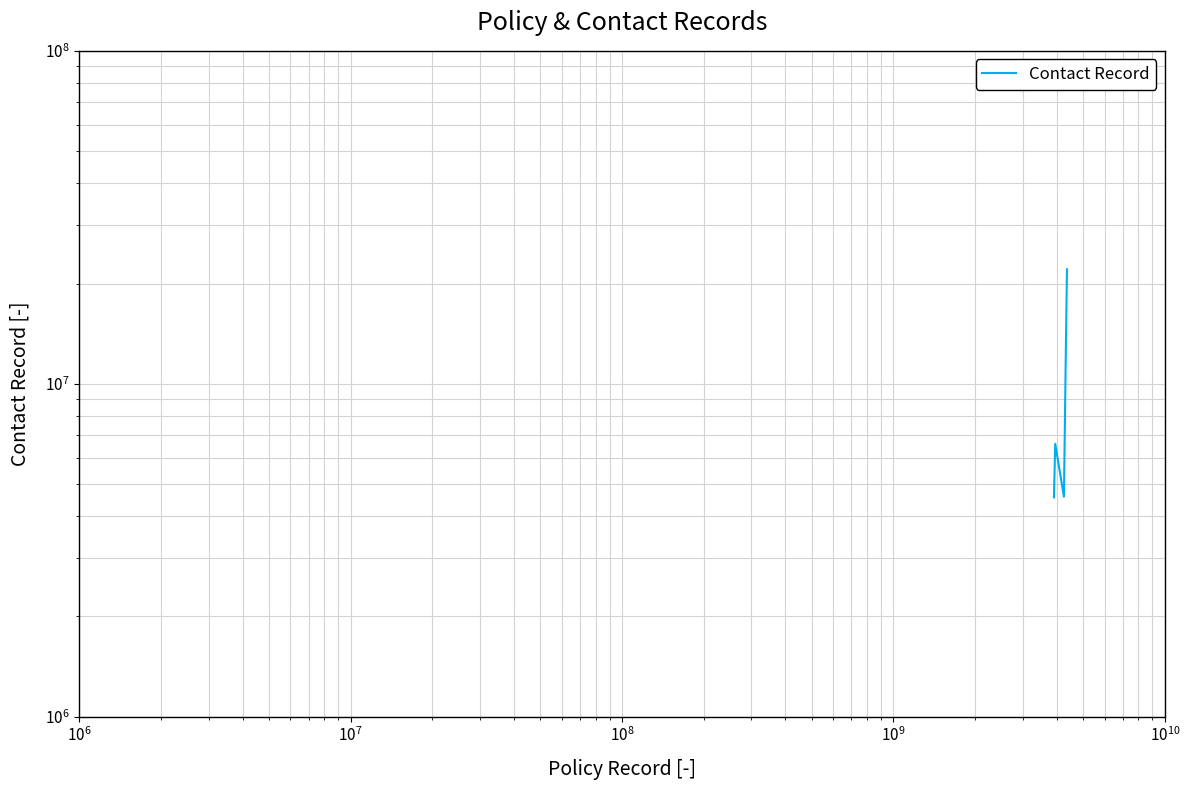

How many values exceed 6601201?

2